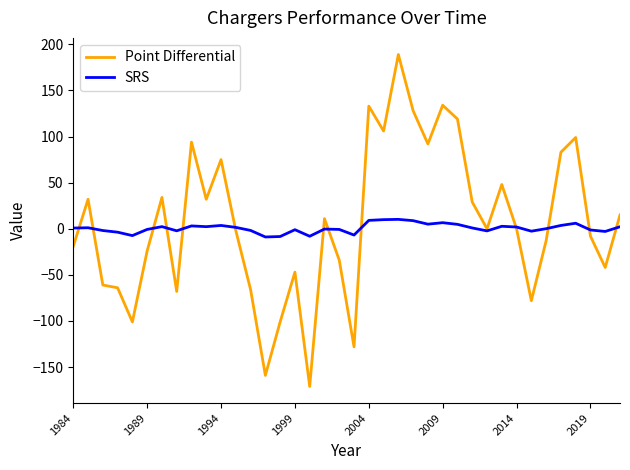

What is the highest value of the SRS series?

10.2